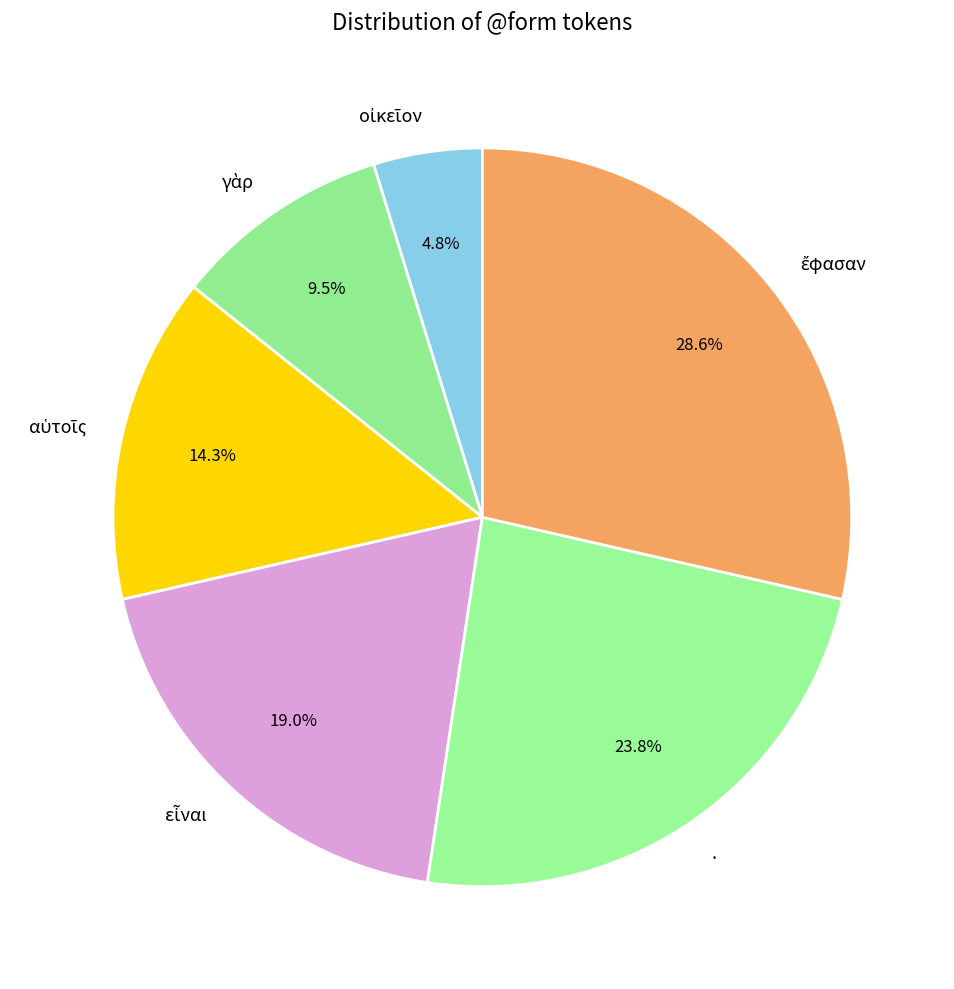

Is there any slice that represents more than half of the pie?

No